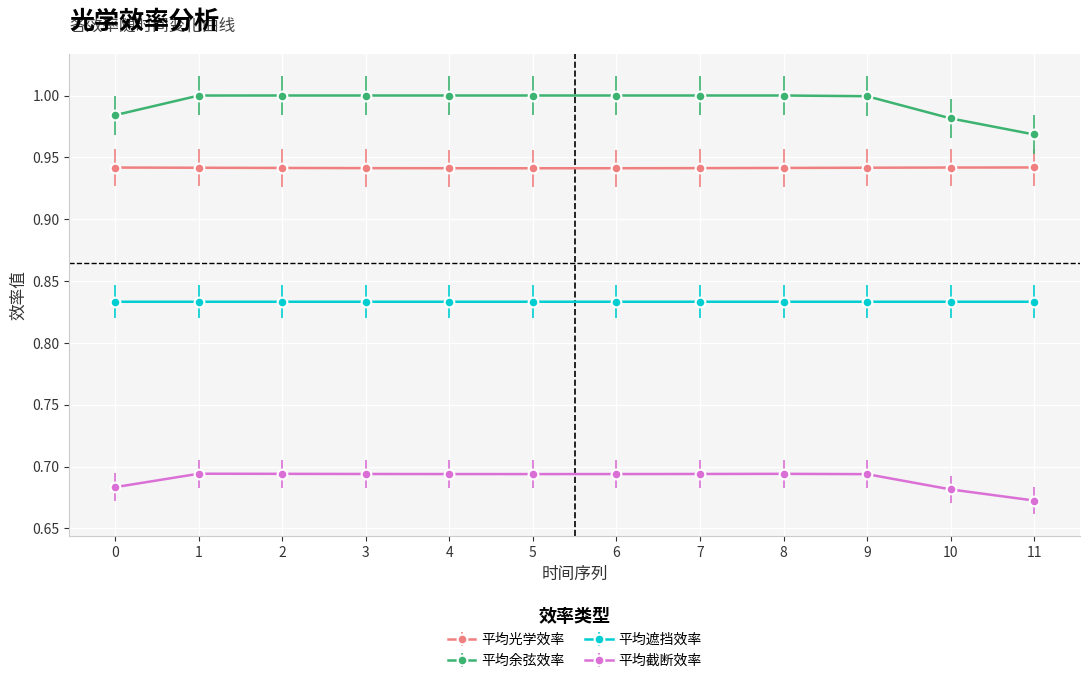

True or false: 平均遮挡效率 and 平均光学效率 cross at least once.

False